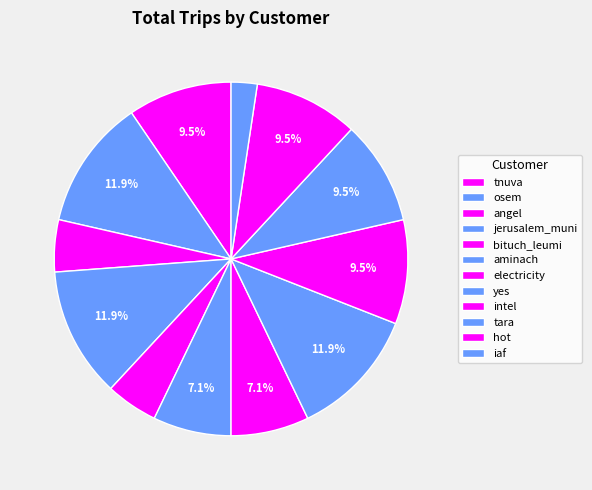

Rank the categories by value from lowest to highest.

iaf, angel, bituch_leumi, aminach, electricity, tnuva, intel, tara, hot, osem, jerusalem_muni, yes